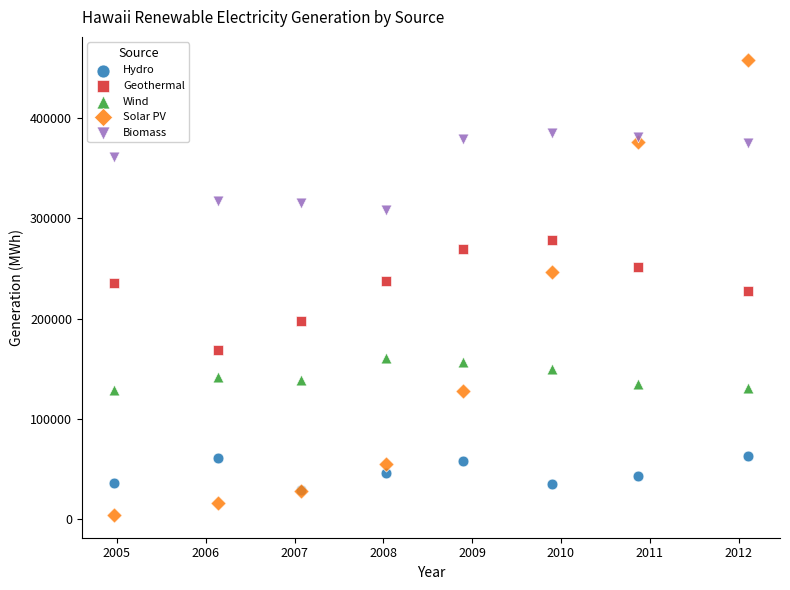

In the Biomass series, what Y value is closest to 346802?

361780.4